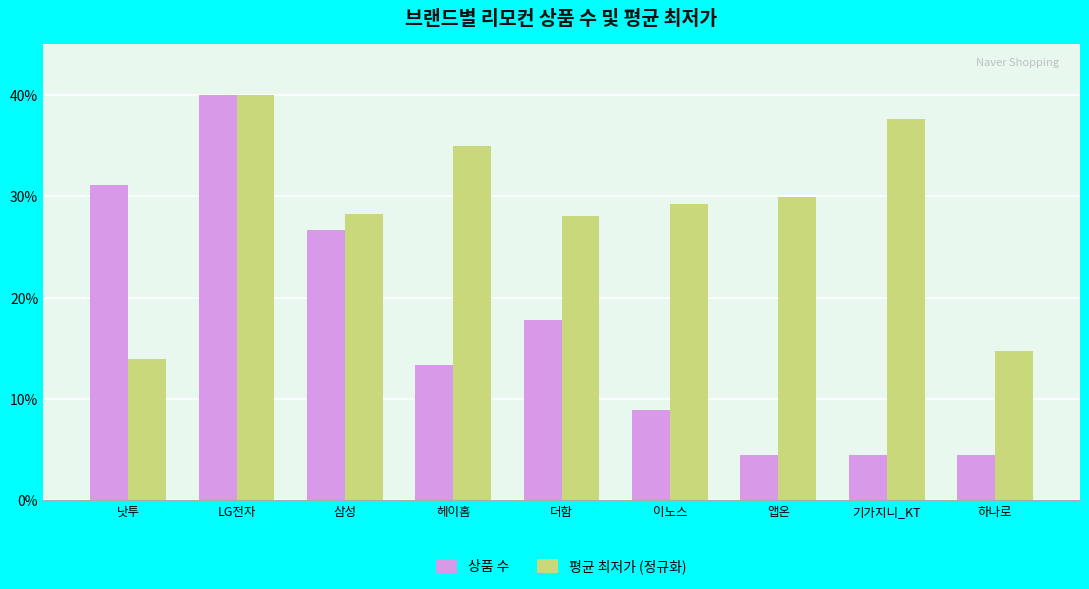

Reading left to right, extract all data points from this chart.

상품 수: 낫투=31.1	LG전자=40.0	삼성=26.7	헤이홈=13.3	더함=17.8	이노스=8.9	앱온=4.4	기가지니_KT=4.4	하나로=4.4
평균 최저가 (정규화): 낫투=13.9	LG전자=40.0	삼성=28.2	헤이홈=35.0	더함=28.0	이노스=29.2	앱온=30.0	기가지니_KT=37.6	하나로=14.8